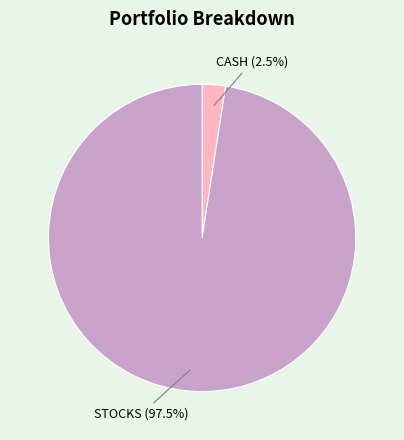

What is the largest slice in the pie chart?

STOCKS